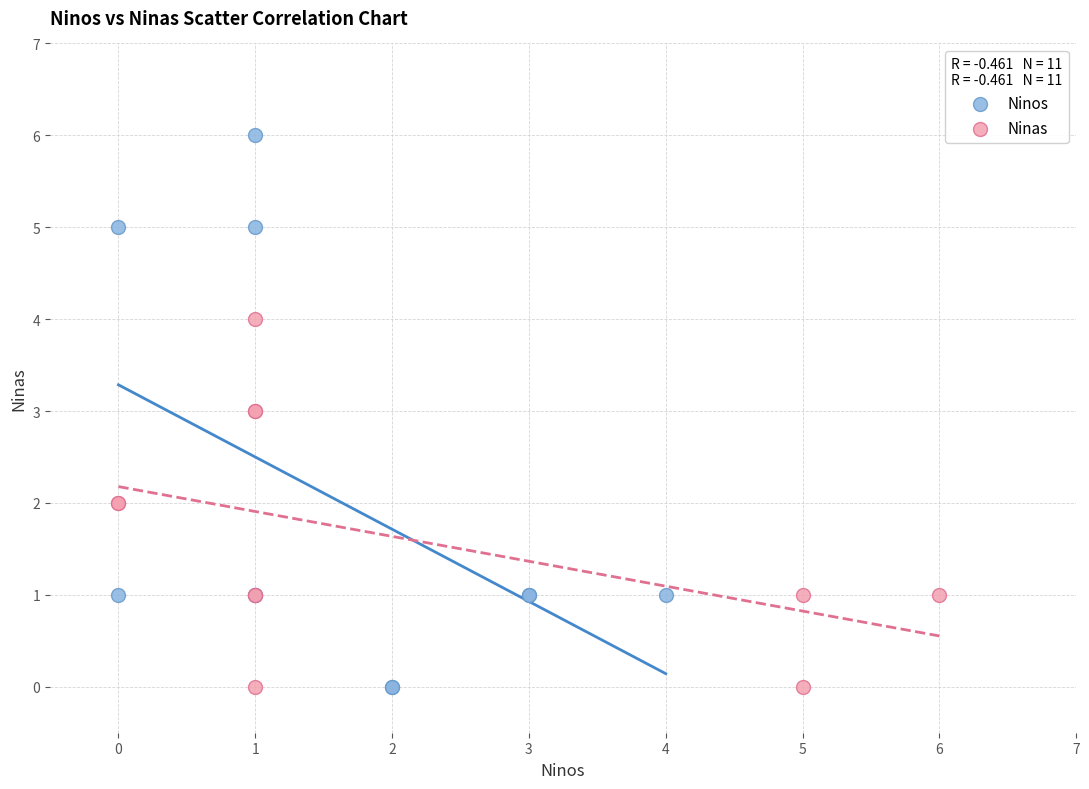

Which series contains the highest Y value?

Ninos